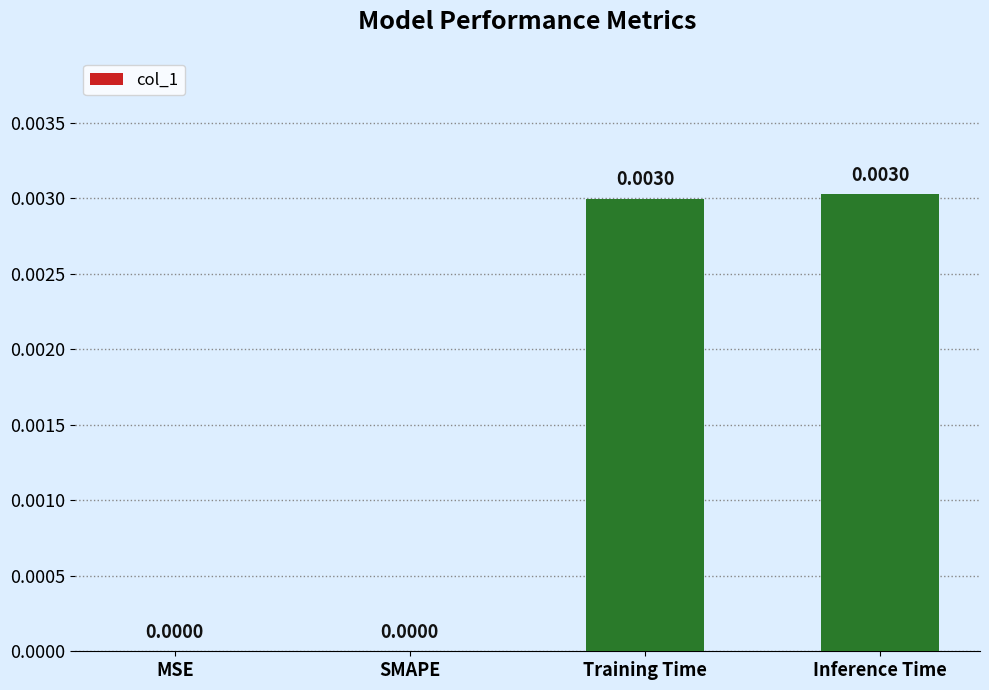

Which has a higher value, Training Time or SMAPE?

Training Time